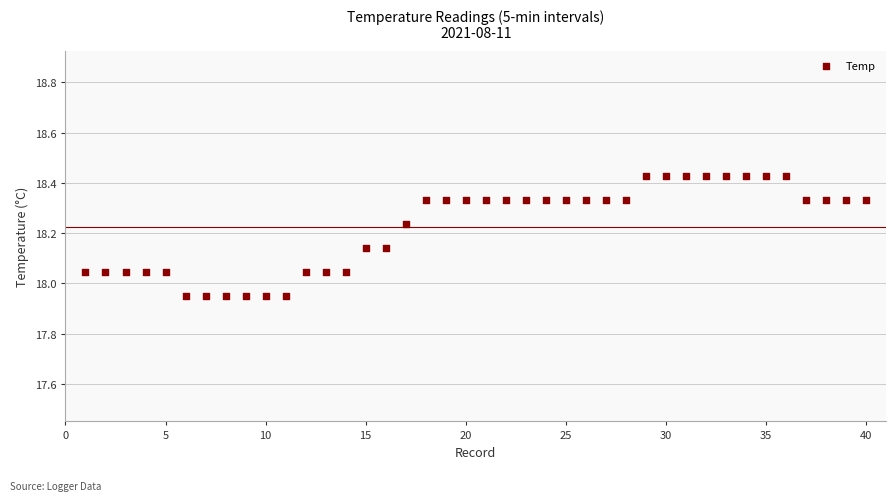

What is the range of Y values (max minus min)?

0.5